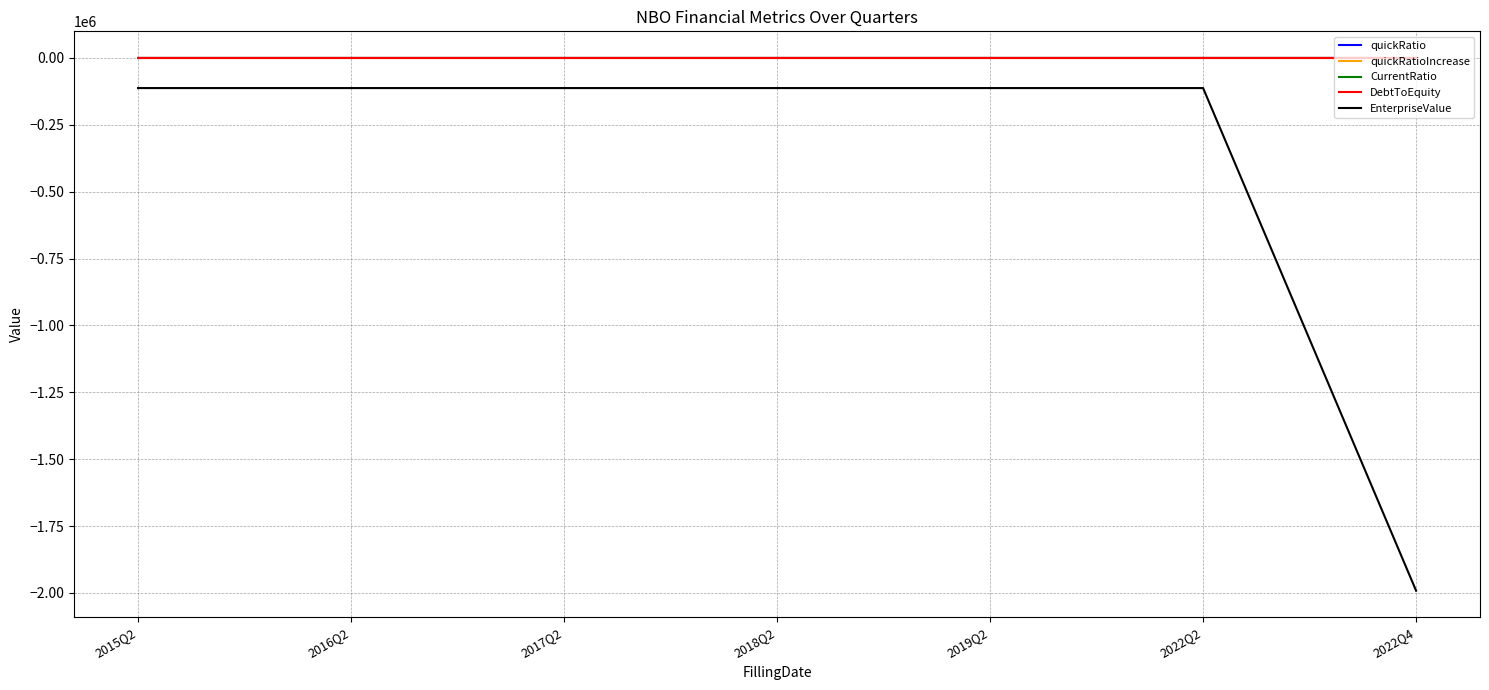

The value of quickRatioIncrease at 2015Q2 is 0.0. True or false?

True